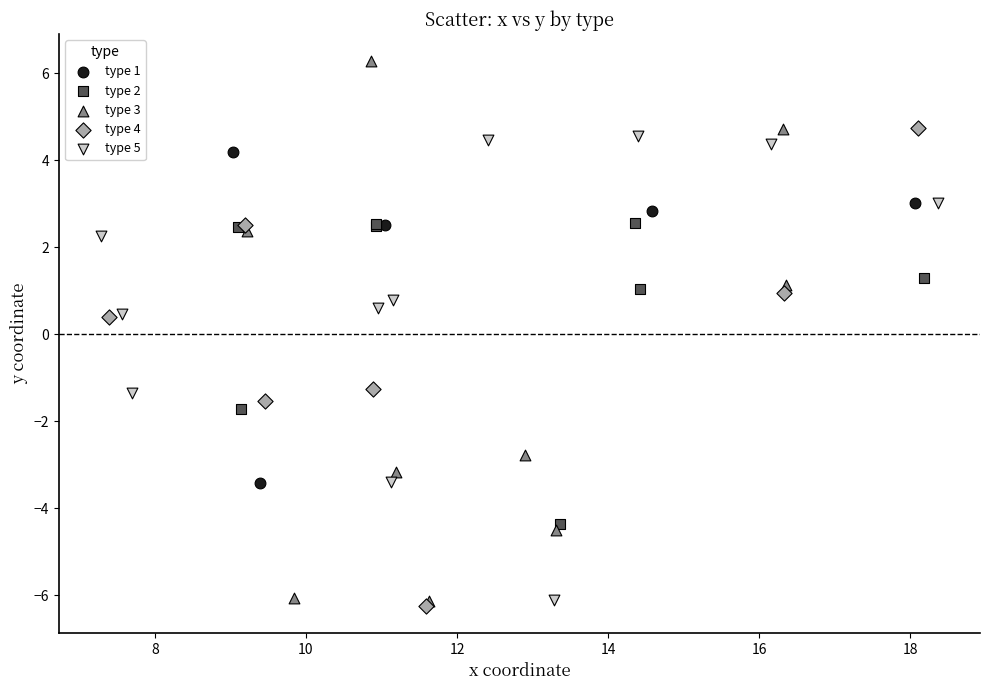

Which series has the largest Y range (max minus min)?

type 3